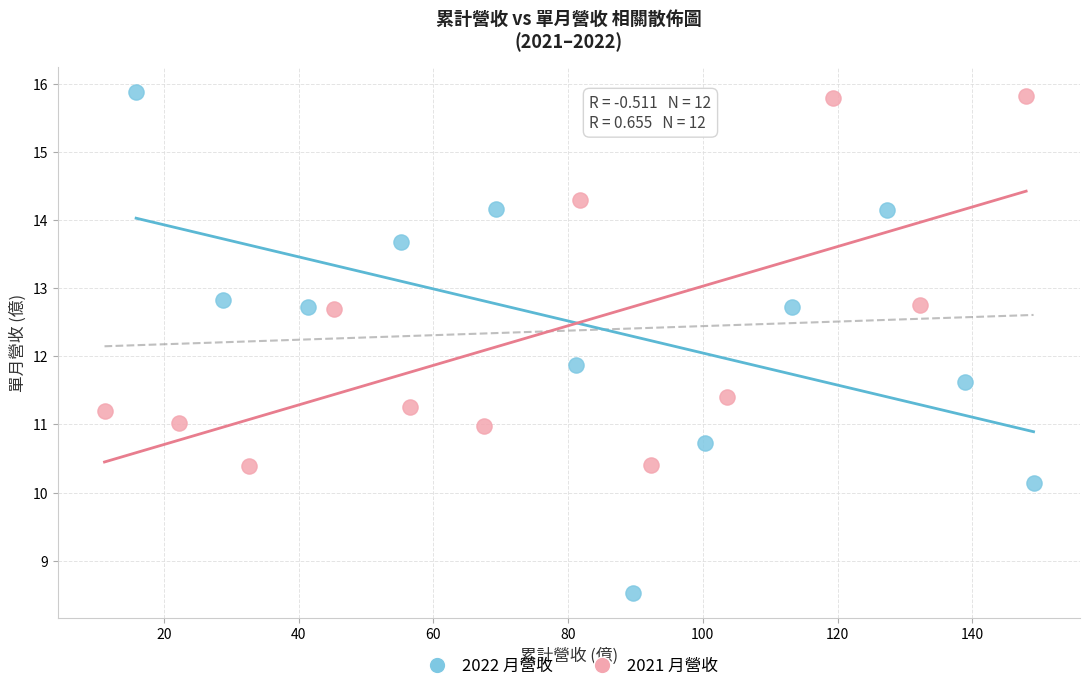

Which series reaches the minimum Y coordinate?

2022 月營收